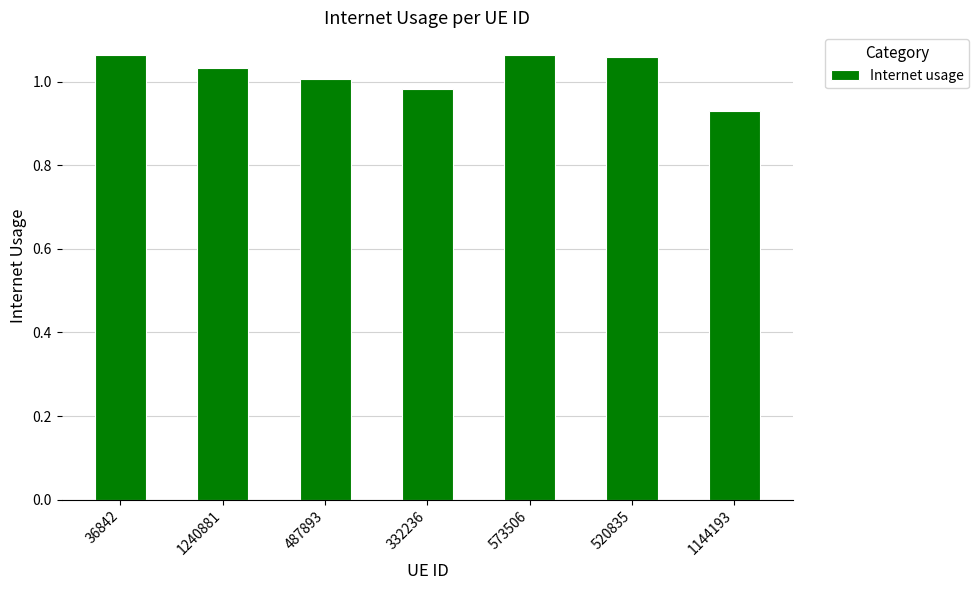

True or false: the data shows 1.0 at 1240881.

True